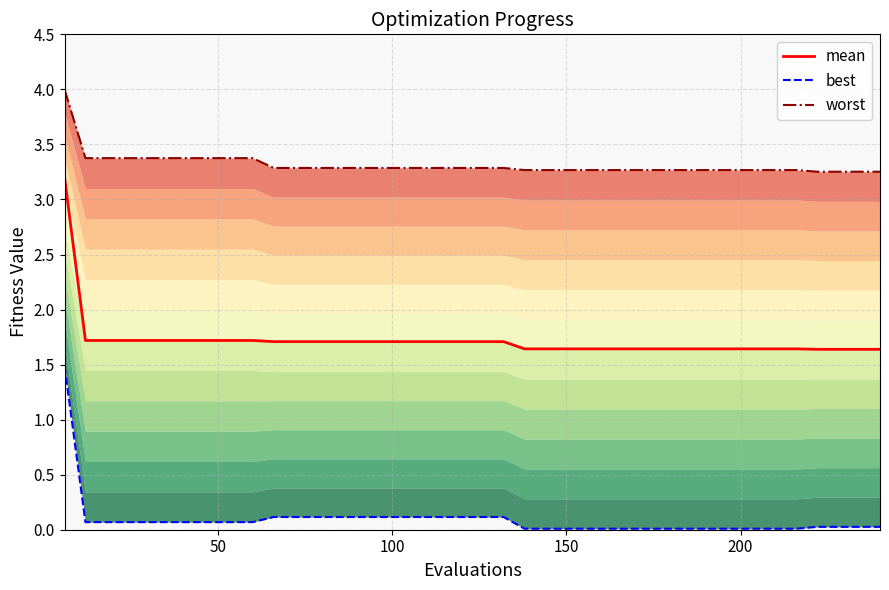

What are all the series names shown in the legend?

mean, best, worst